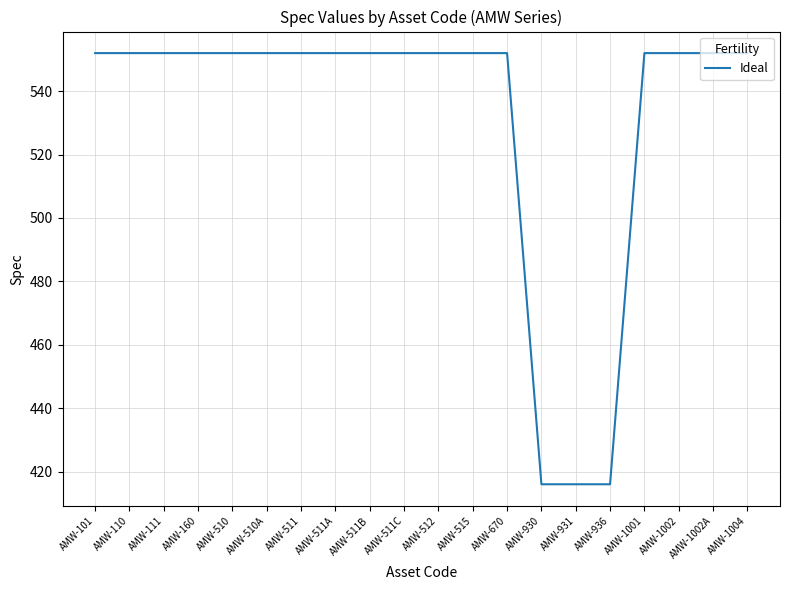

What position from the left is AMW-1002?

18